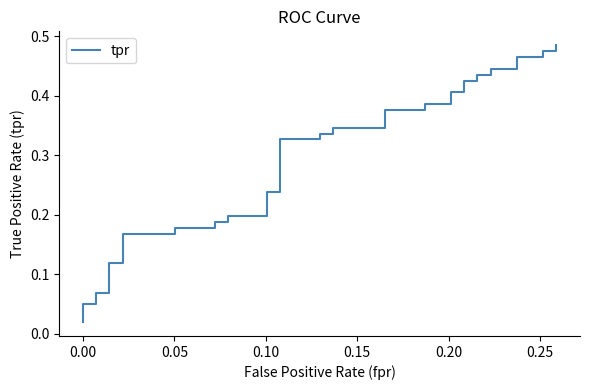

What is the average value?

0.3